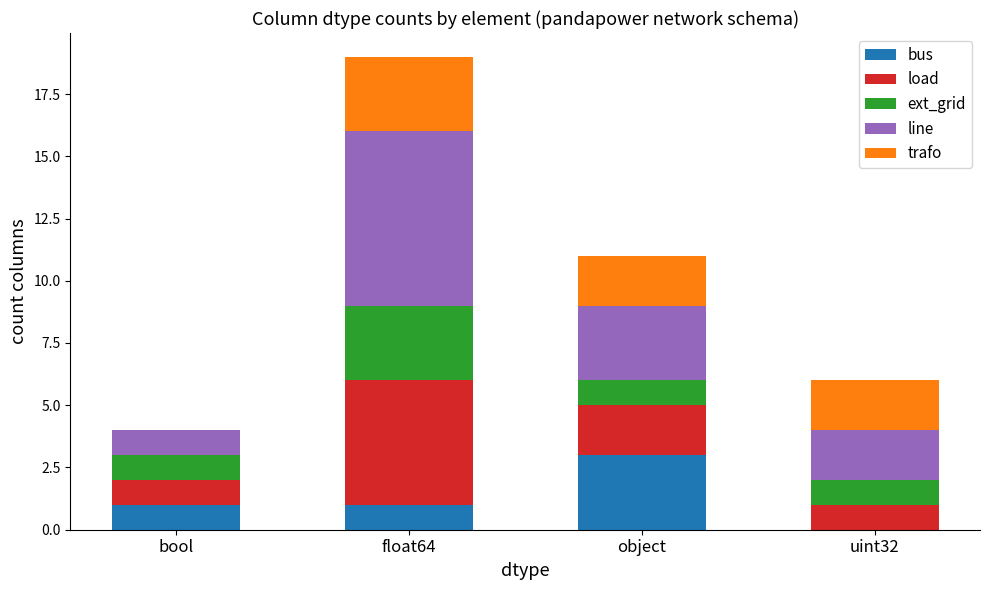

What is the total value across all series at uint32?

6